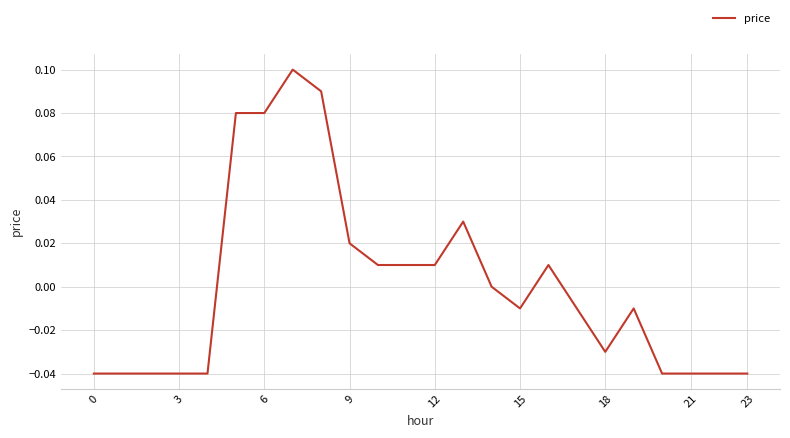

Where is the data nearest to the value 0?

14